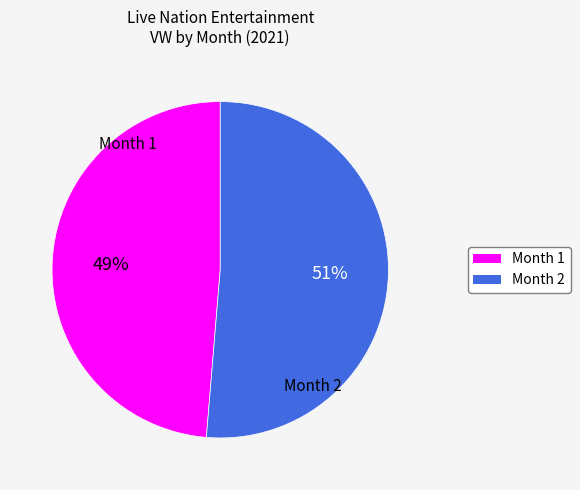

Which has a higher value, Month 1 or Month 2?

Month 2